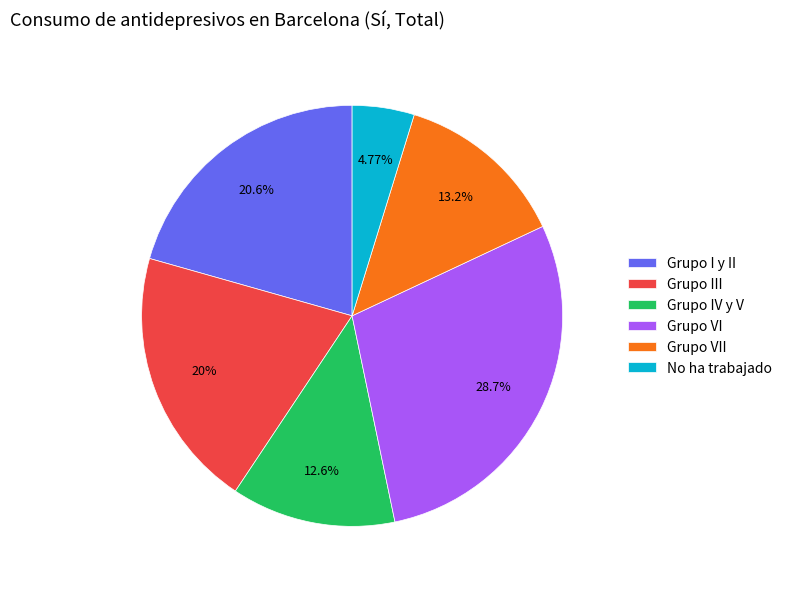

What is the ratio of the value at Grupo VII to the value at No ha trabajado?

2.8